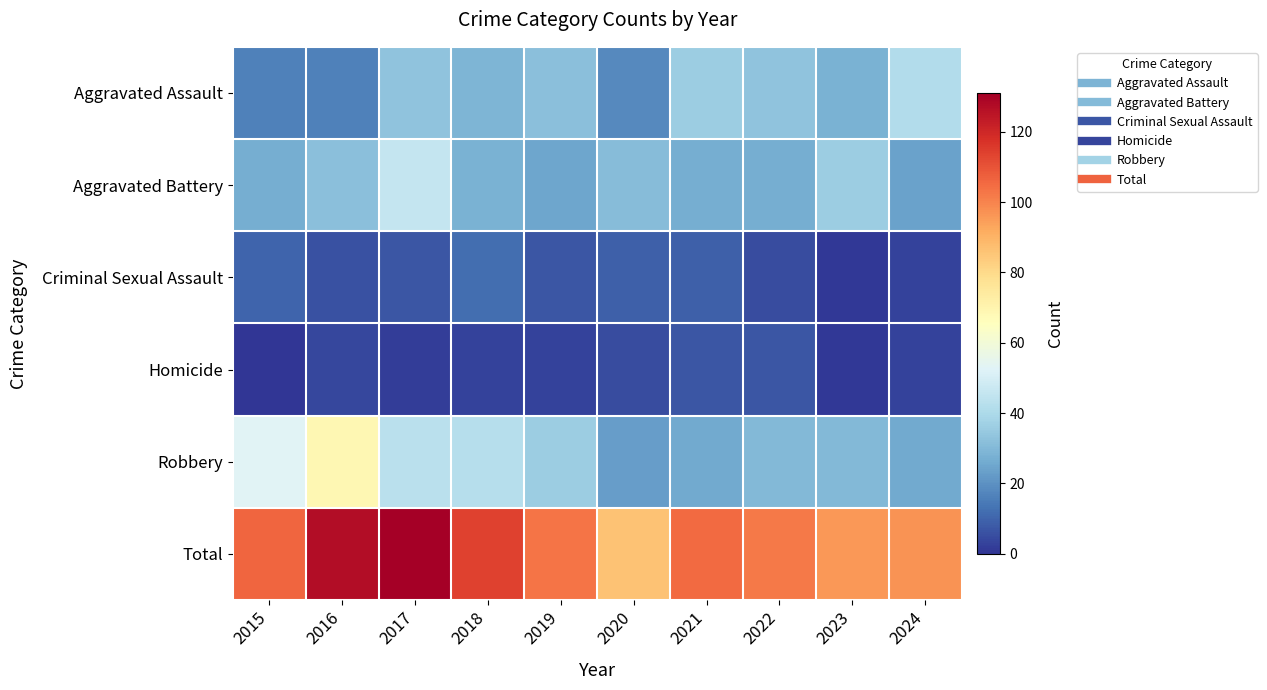

Reading left to right, transcribe all the data shown in this chart.

Aggravated Assault: 2015=16	2016=16	2017=33	2018=29	2019=32	2020=18	2021=36	2022=33	2023=28	2024=41
Aggravated Battery: 2015=27	2016=32	2017=46	2018=28	2019=25	2020=31	2021=27	2022=27	2023=36	2024=24
Criminal Sexual Assault: 2015=10	2016=6	2017=7	2018=12	2019=7	2020=9	2021=9	2022=5	2023=1	2024=3
Homicide: 2015=0	2016=4	2017=2	2018=3	2019=3	2020=5	2021=7	2022=7	2023=1	2024=3
Robbery: 2015=53	2016=69	2017=43	2018=42	2019=36	2020=23	2021=26	2022=30	2023=30	2024=26
Total: 2015=106	2016=127	2017=131	2018=114	2019=103	2020=86	2021=105	2022=102	2023=96	2024=97